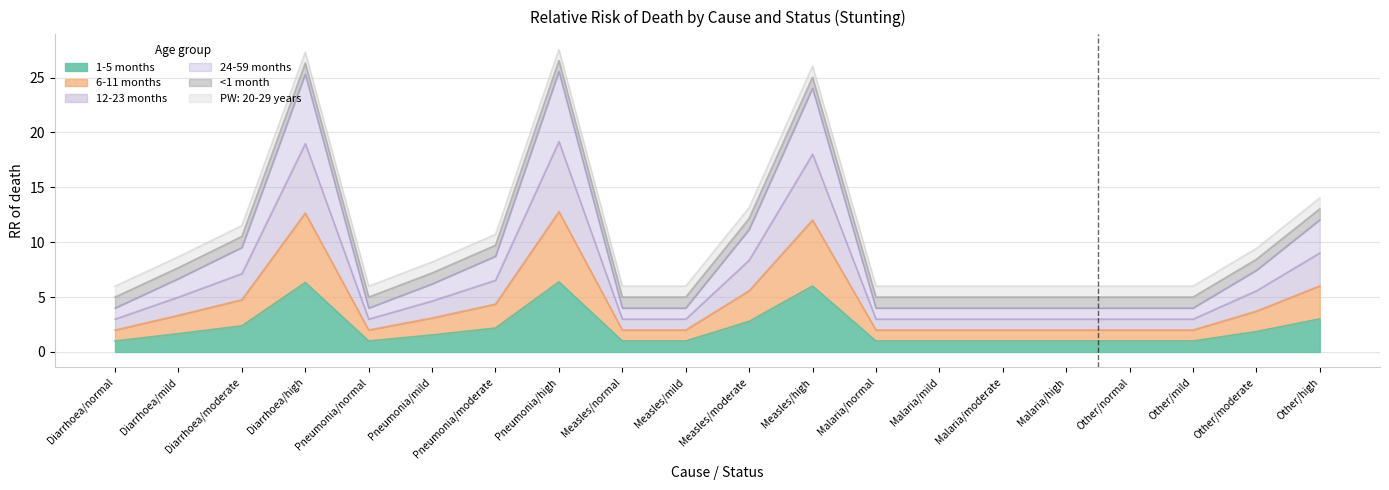

Does the chart display data point markers on the line(s)?

No